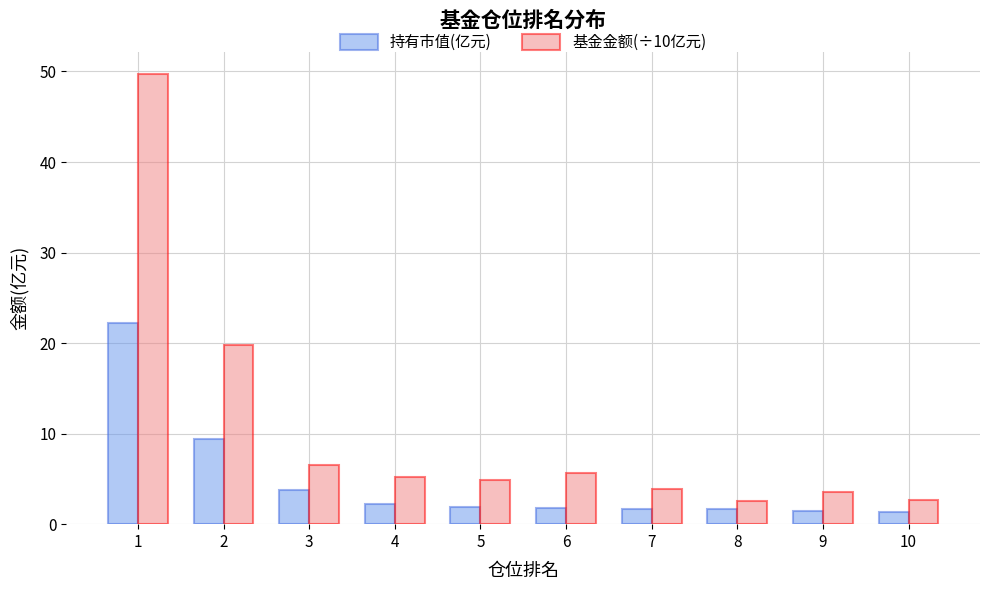

What is the difference between the second highest and second lowest values in the 持有市值(亿元) series?

7.9